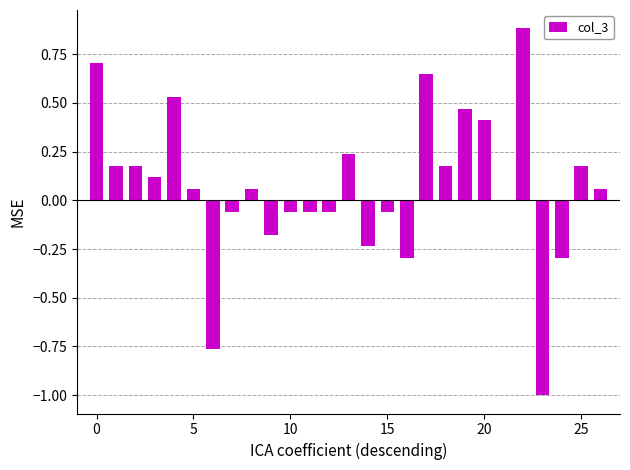

What is the greatest value displayed?

0.9